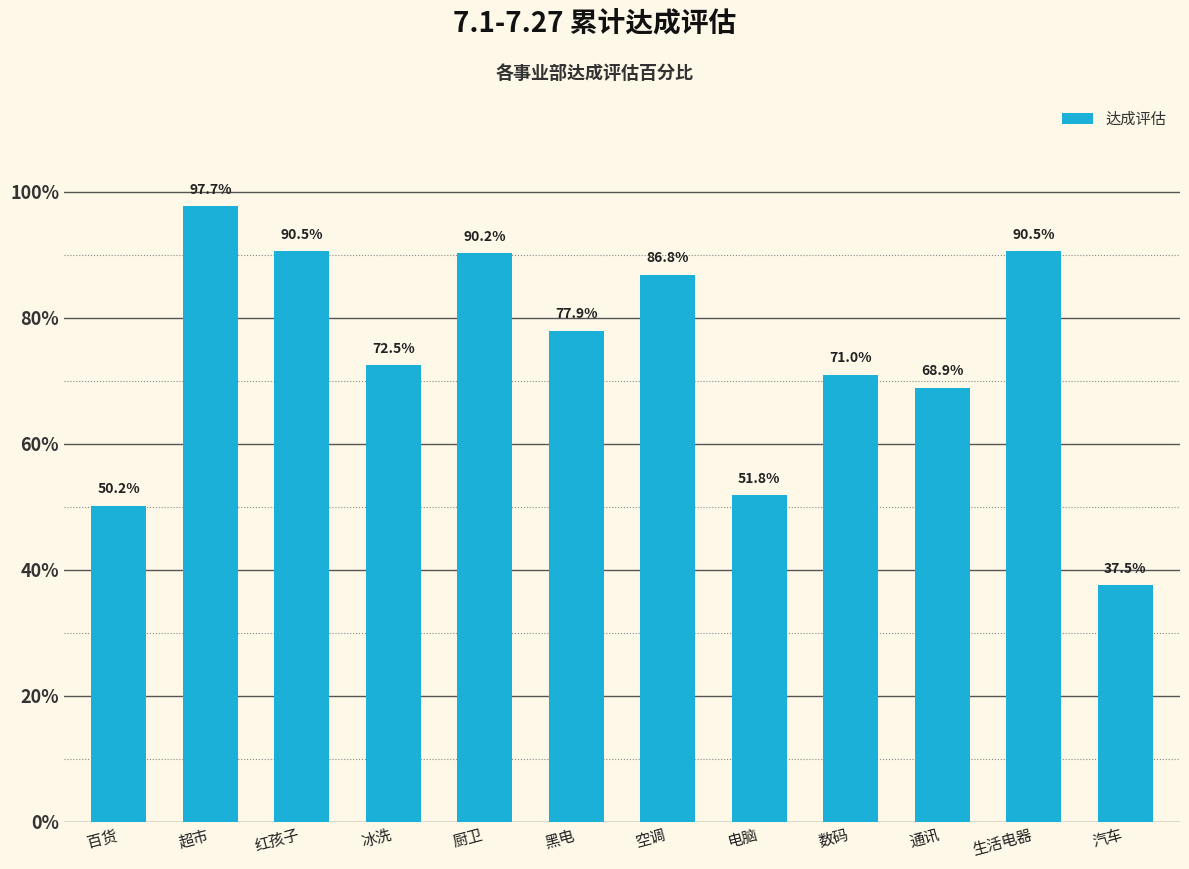

Approximately how many times larger is the value at 电脑 compared to 空调?

0.6